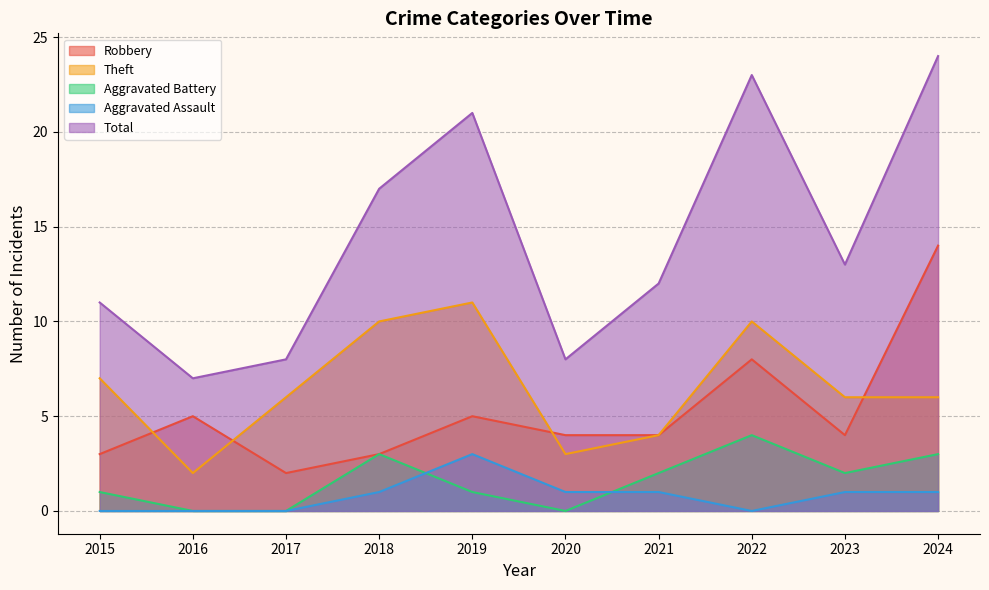

True or false: Robbery has a value of 2 at 2023.

False